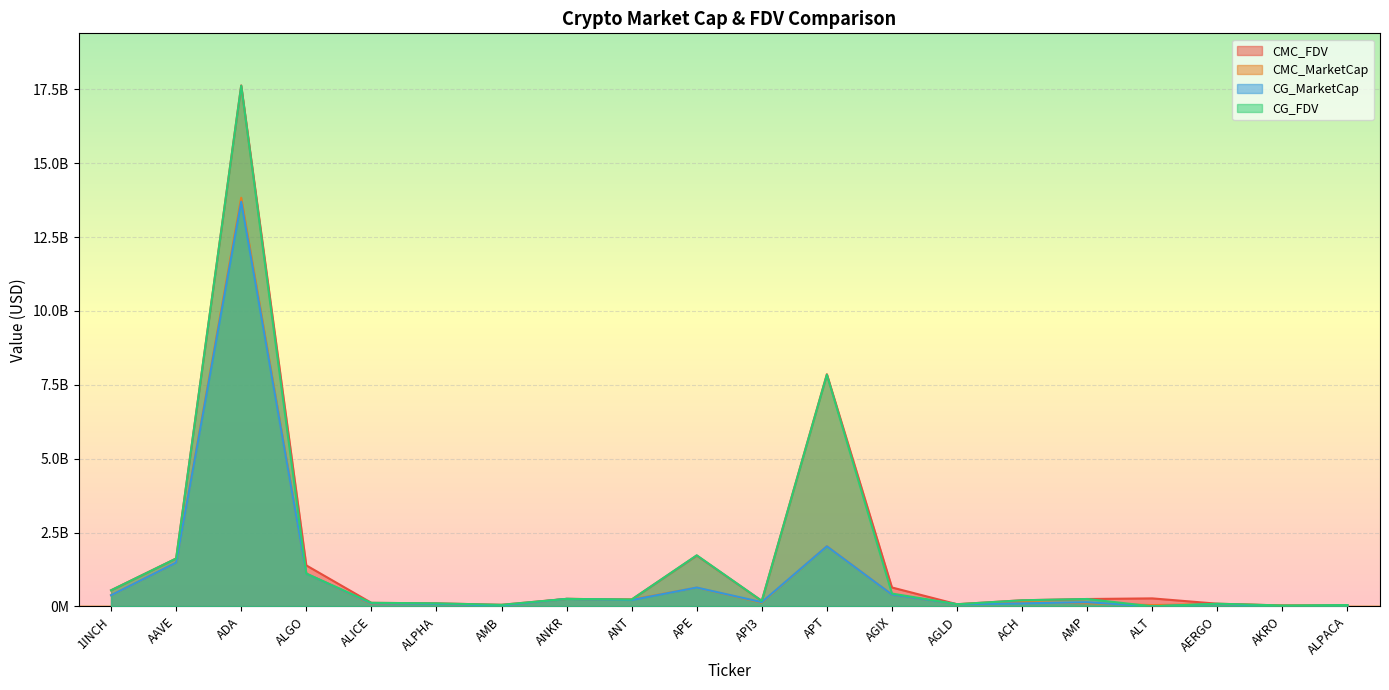

Does the chart display data point markers on the line(s)?

No